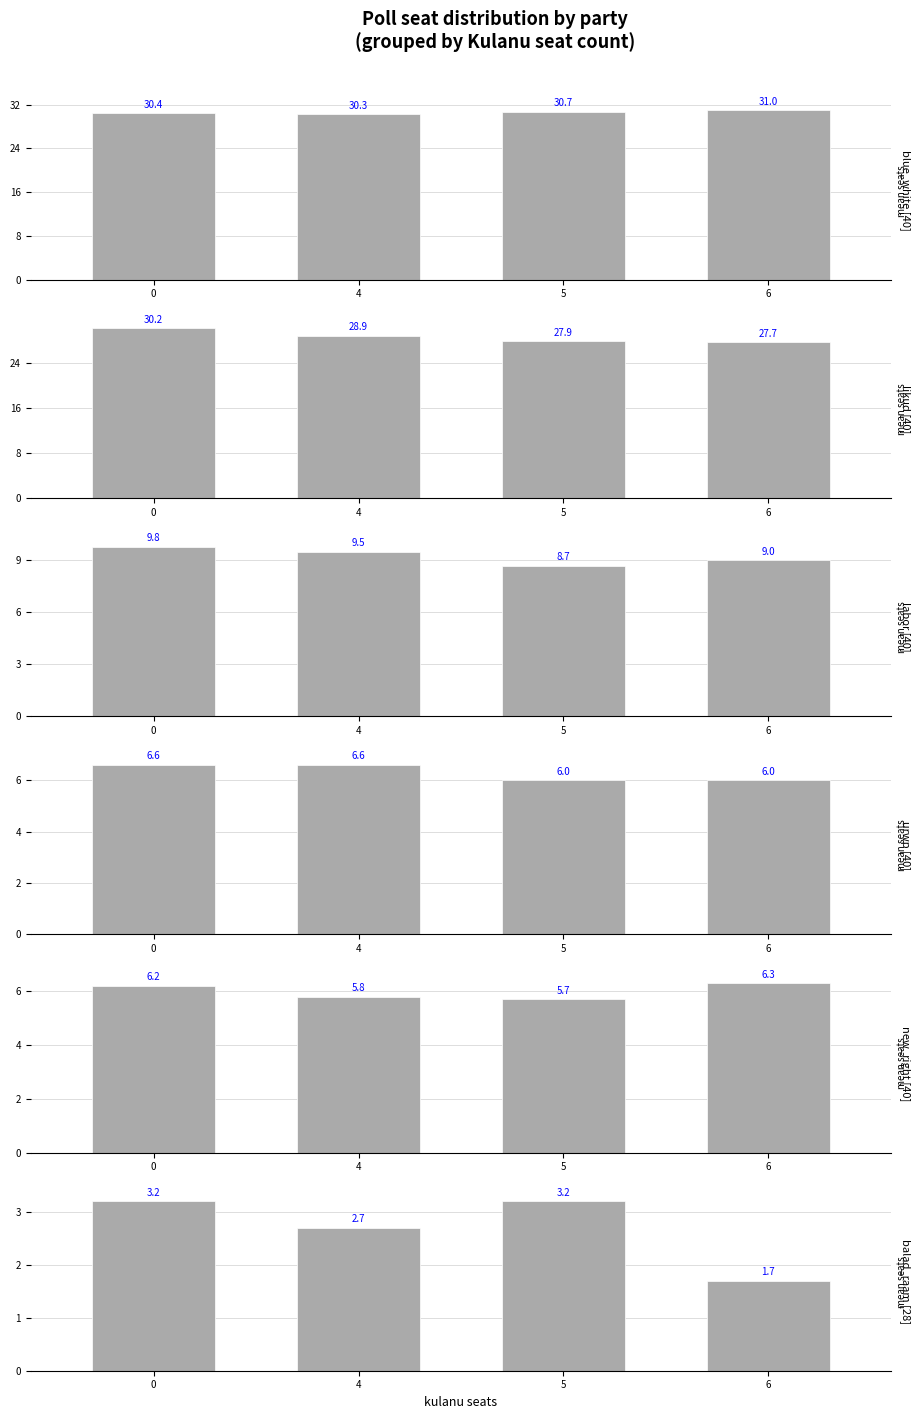

What is the sum of the balad_raam values at 6 and 0?

4.9